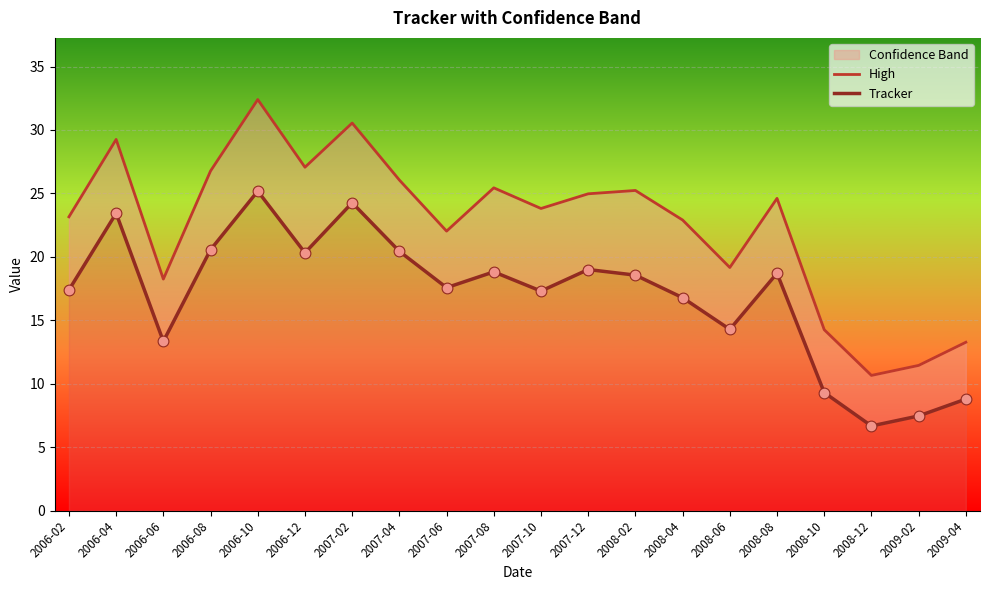

Which series has the largest total across all categories?

High